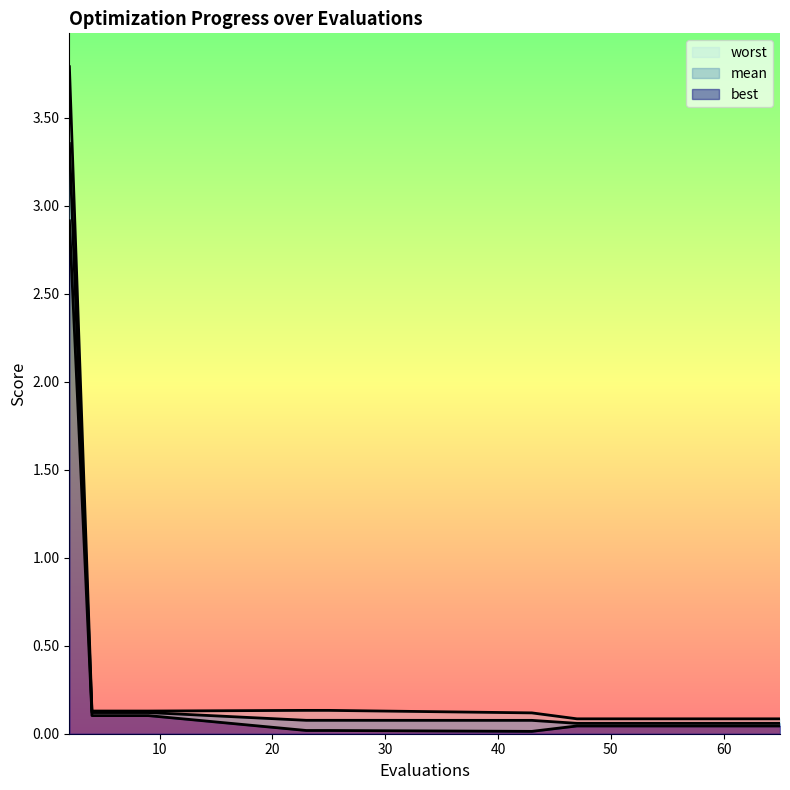

Read the mean value at 2.

3.4